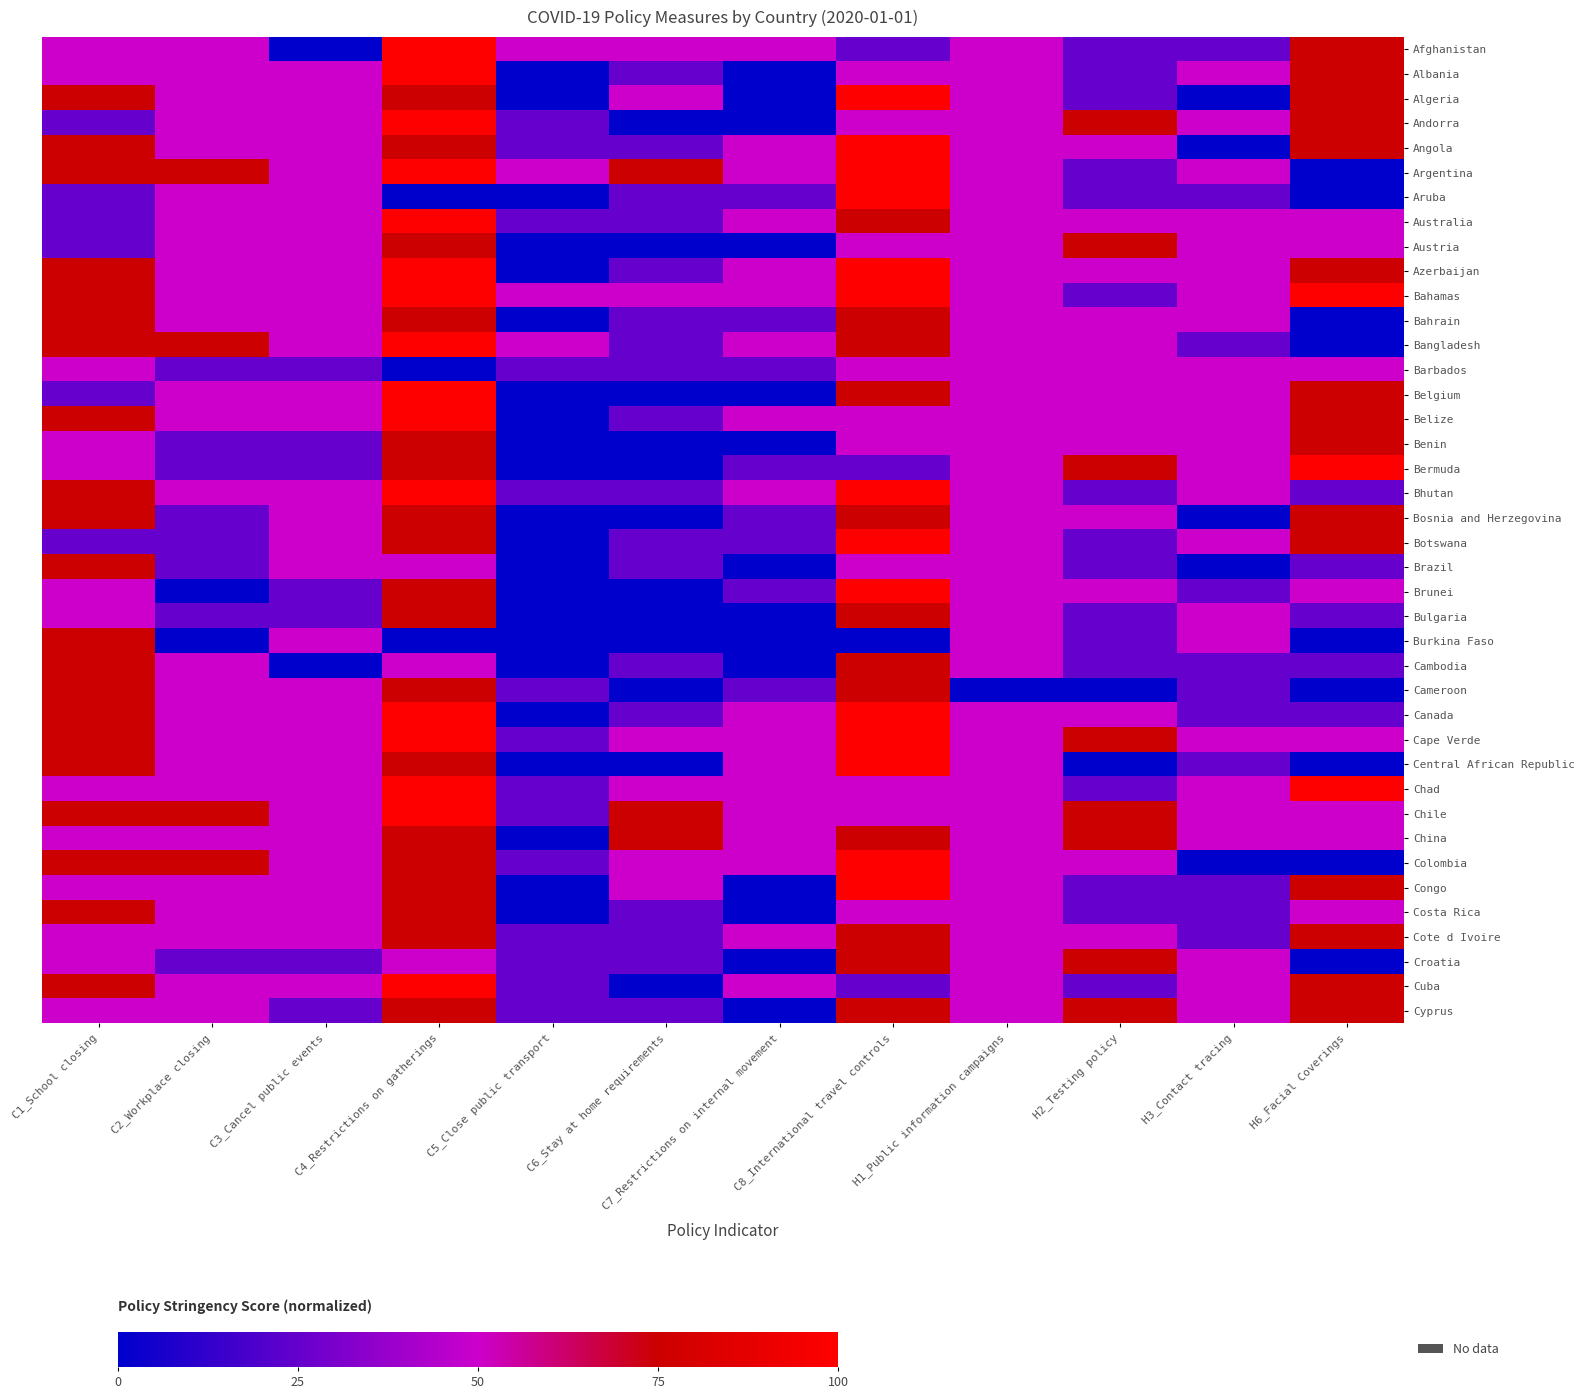

Rank the series by their maximum value, from lowest to highest.

Barbados, Austria, Bahrain, Benin, Bosnia and Herzegovina, Brazil, Bulgaria, Burkina Faso, Cambodia, Cameroon, China, Costa Rica, Cote d Ivoire, Croatia, Cyprus, Afghanistan, Albania, Algeria, Andorra, Angola, Argentina, Aruba, Australia, Azerbaijan, Bahamas, Bangladesh, Belgium, Belize, Bermuda, Bhutan, Botswana, Brunei, Canada, Cape Verde, Central African Republic, Chad, Chile, Colombia, Congo, Cuba